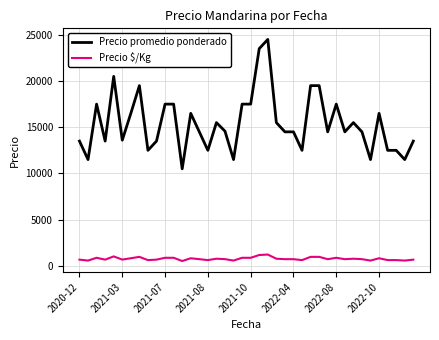

Rank the series by their average value, from highest to lowest.

Precio promedio ponderado, Precio $/Kg